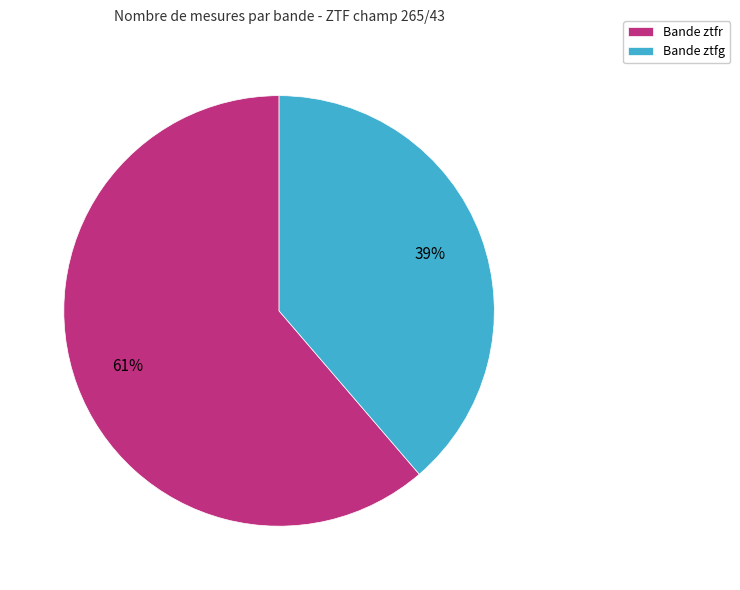

Combined, do Bande ztfg and Bande ztfr account for over 50%?

Yes